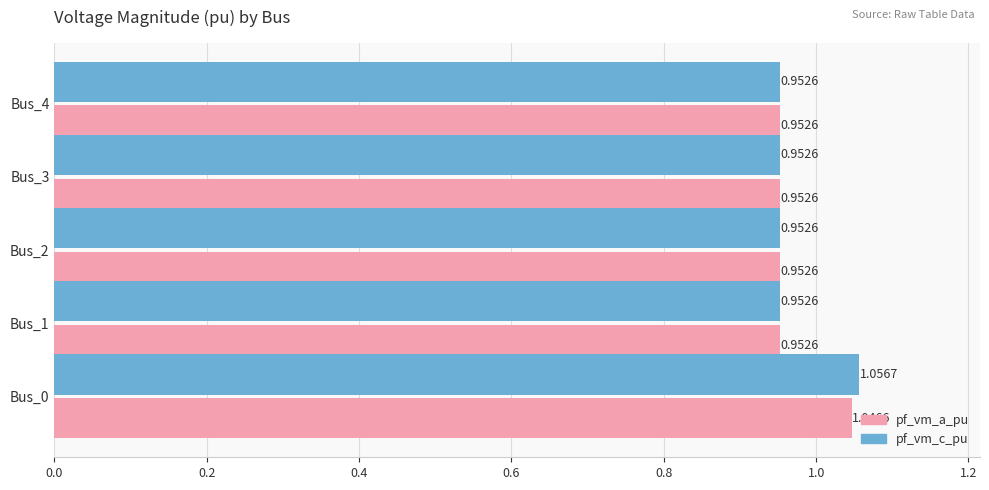

List the series in order of their peak value, highest first.

pf_vm_c_pu, pf_vm_a_pu